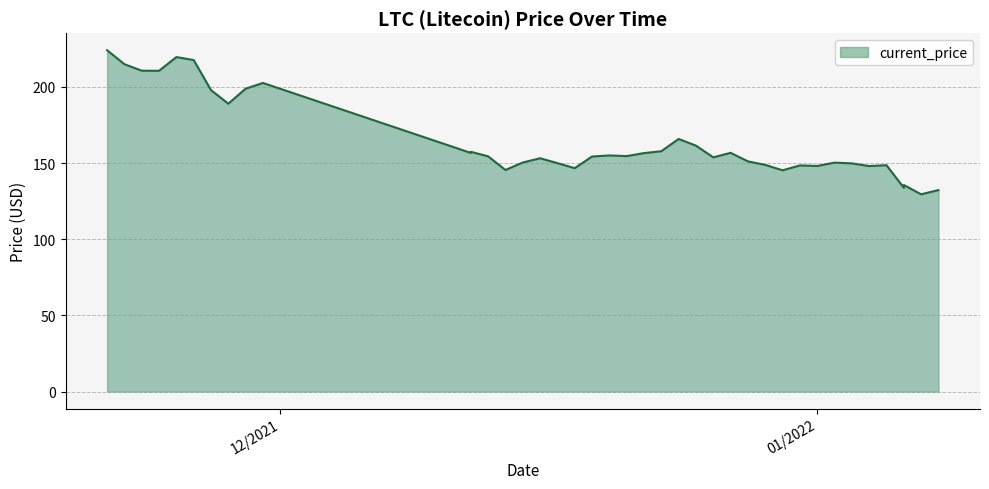

What is the difference between the values at 01/06/2022 and 01/05/2022?

13.0